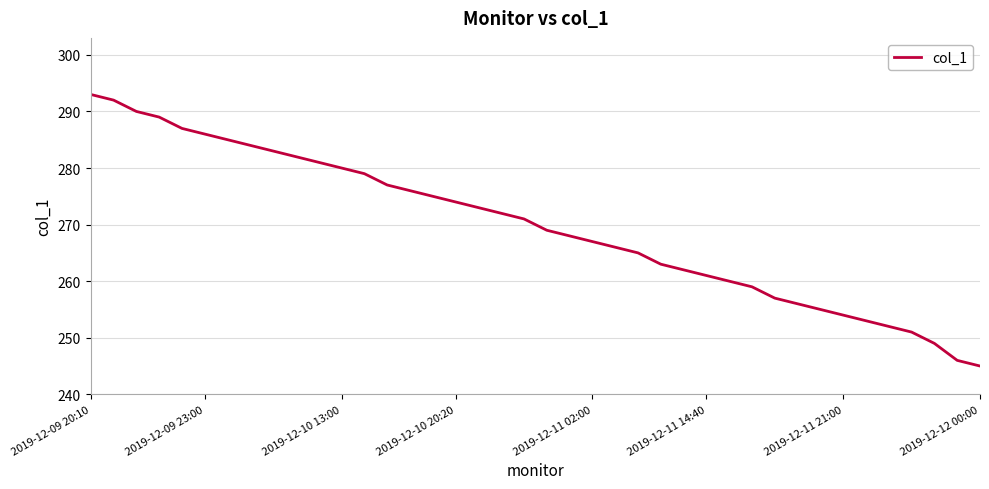

What is the smallest value displayed?

245